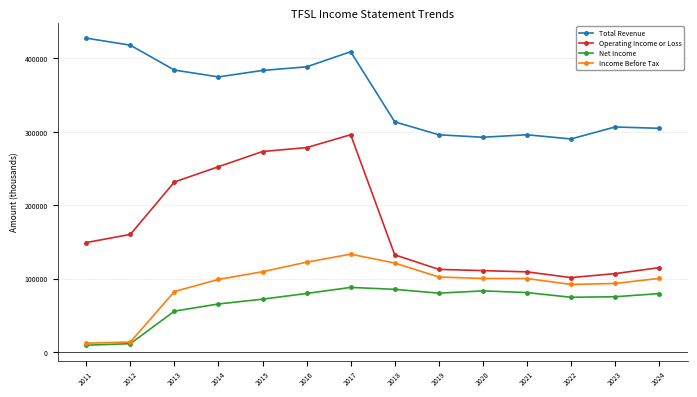

Rank the series by their maximum value, from lowest to highest.

Net Income, Income Before Tax, Operating Income or Loss, Total Revenue